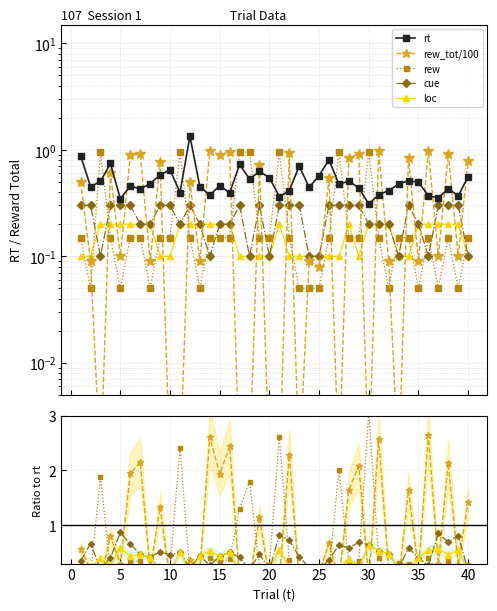

Rank the categories by mean_cue value from highest to lowest.

1, 2, 4, 5, 6, 9, 10, 12, 17, 19, 21, 22, 23, 26, 27, 28, 29, 34, 37, 38, 39, 7, 8, 11, 13, 15, 16, 30, 31, 32, 35, 3, 14, 18, 20, 24, 25, 33, 36, 40